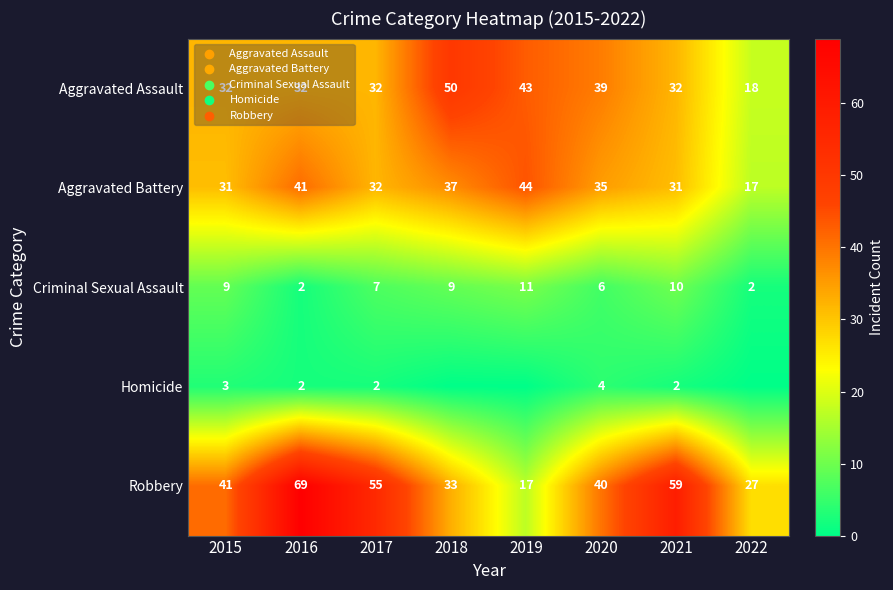

True or false: Homicide has a value of 3 at 2015.

True